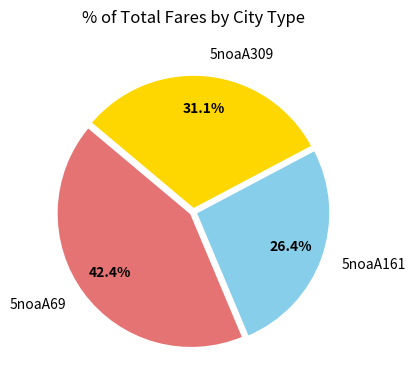

To the nearest percent, what is the difference between the largest and smallest slice percentages?

16%